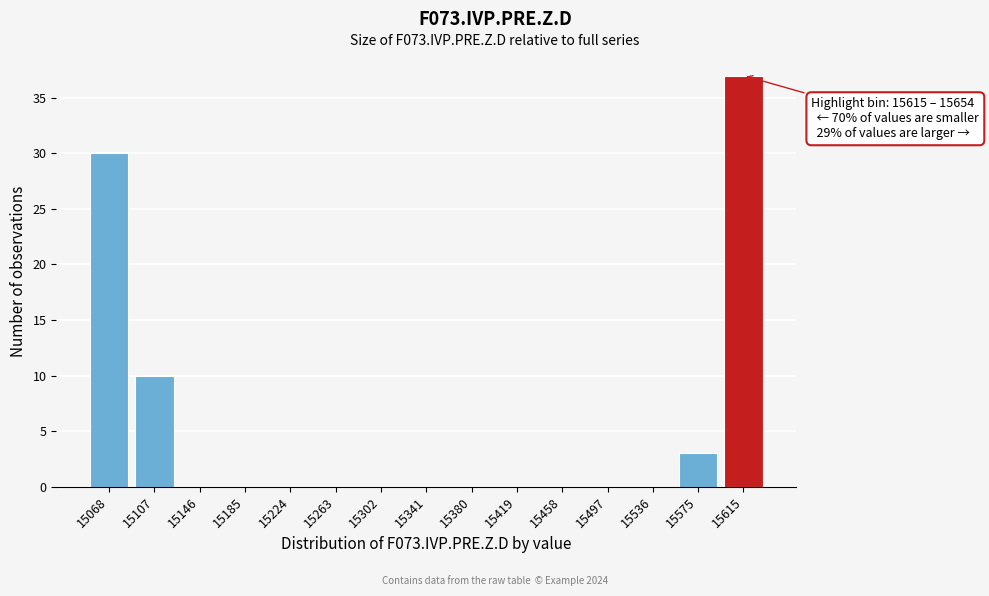

Reading right to left, extract all data points from this chart.

15615=37	15575=3	15536=0	15497=0	15458=0	15419=0	15380=0	15341=0	15302=0	15263=0	15224=0	15185=0	15146=0	15107=10	15068=30